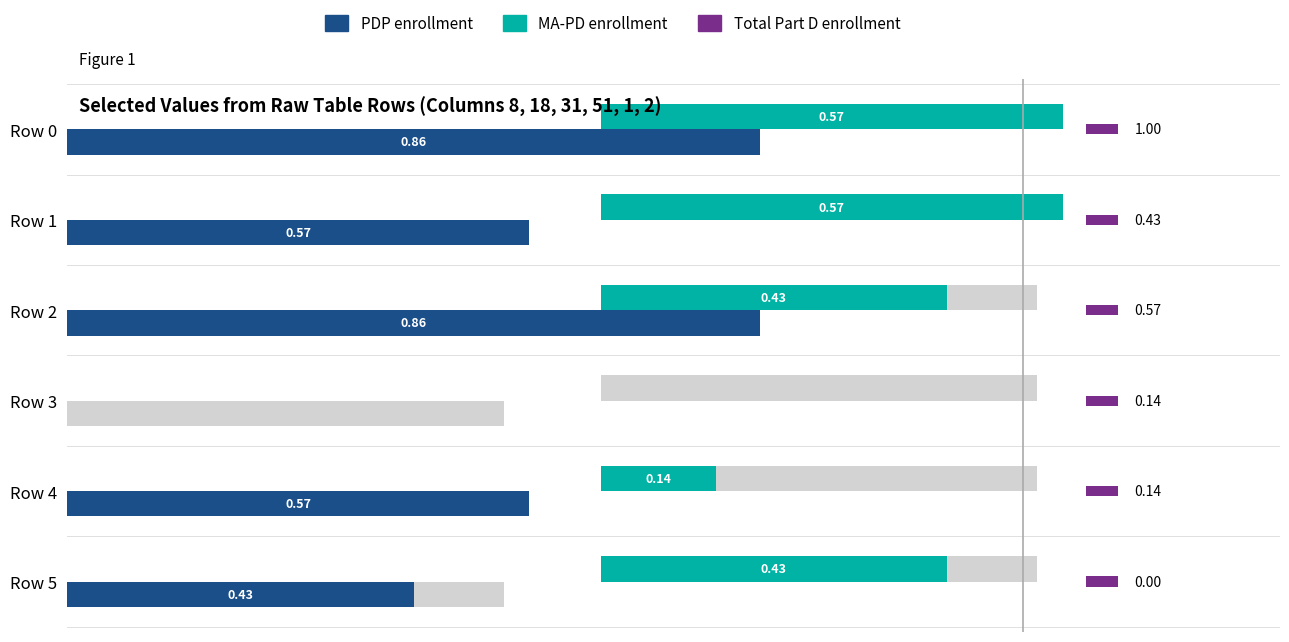

Is it true that MA-PD enrollment equals 0.2 at 2?

False